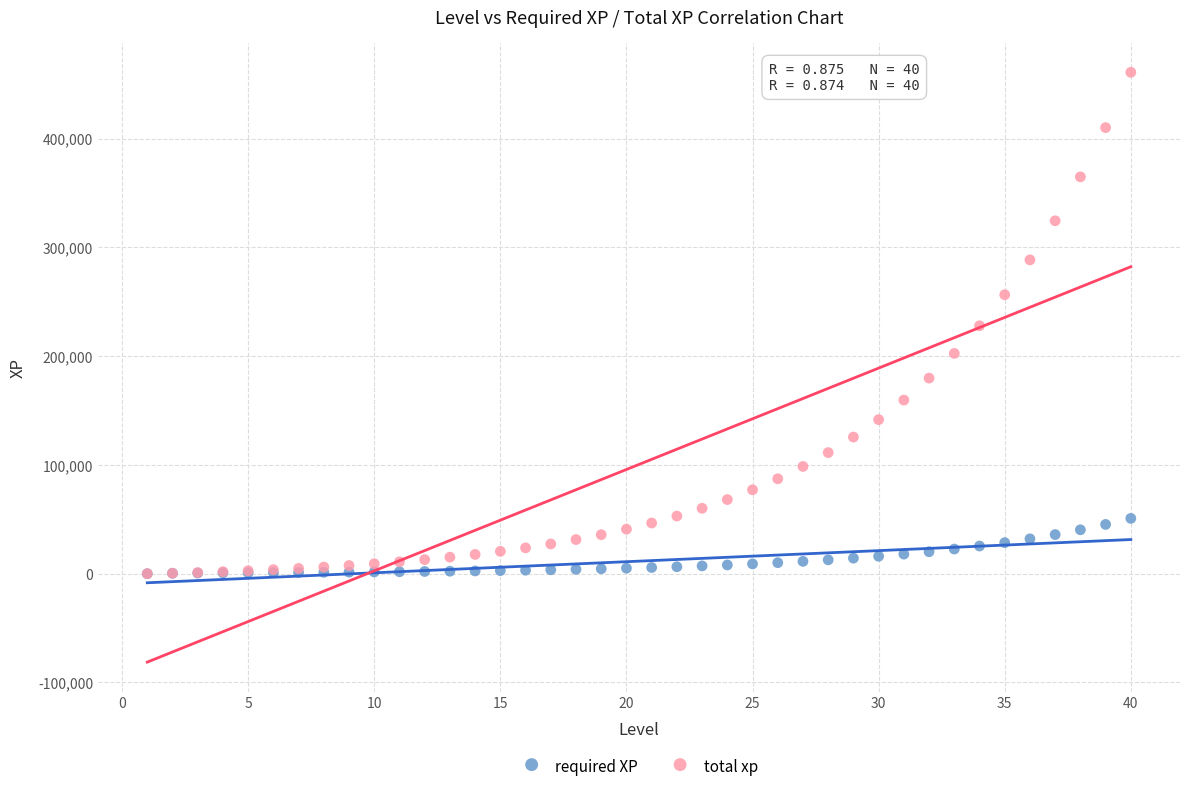

What are all the series names shown in the legend?

required XP, total xp